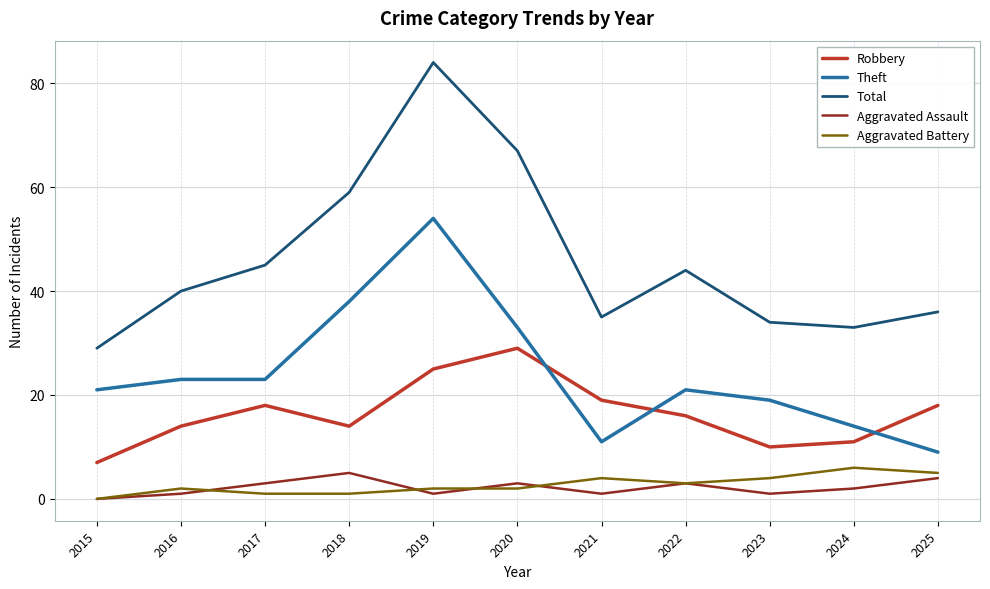

Reading left to right, extract all data points from this chart.

Robbery: 2015=7	2016=14	2017=18	2018=14	2019=25	2020=29	2021=19	2022=16	2023=10	2024=11	2025=18
Theft: 2015=21	2016=23	2017=23	2018=38	2019=54	2020=33	2021=11	2022=21	2023=19	2024=14	2025=9
Total: 2015=29	2016=40	2017=45	2018=59	2019=84	2020=67	2021=35	2022=44	2023=34	2024=33	2025=36
Aggravated Assault: 2015=0	2016=1	2017=3	2018=5	2019=1	2020=3	2021=1	2022=3	2023=1	2024=2	2025=4
Aggravated Battery: 2015=0	2016=2	2017=1	2018=1	2019=2	2020=2	2021=4	2022=3	2023=4	2024=6	2025=5